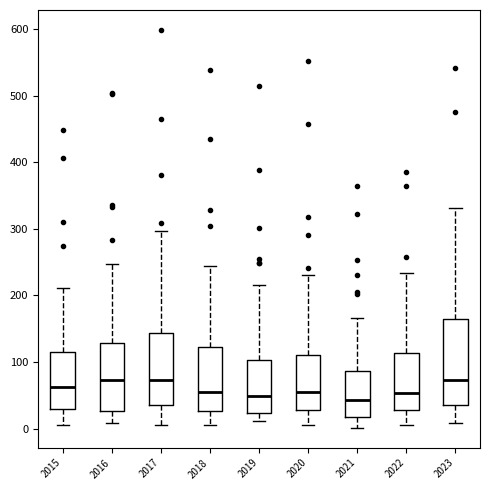

Where does the lower whisker of the box at x = 2017 end on the y-axis? The values are not printed on the chart, so give them approximately, as read against the axis.

10